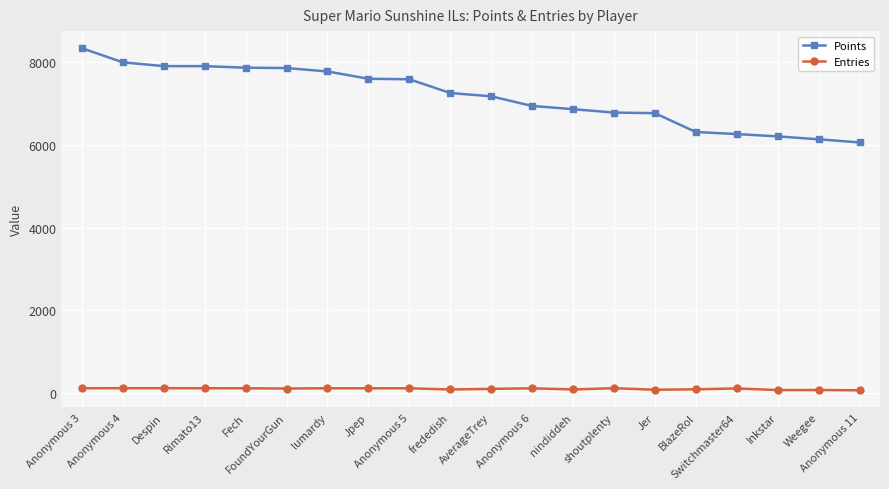

How many distinct data groups are displayed?

2